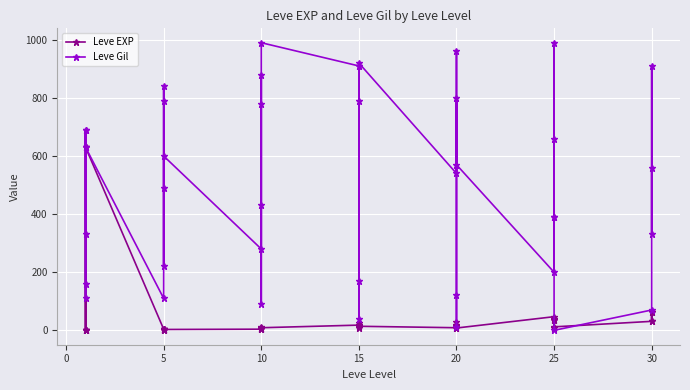

What is the approximate value of Leve Gil at 5, to the nearest 50?

500